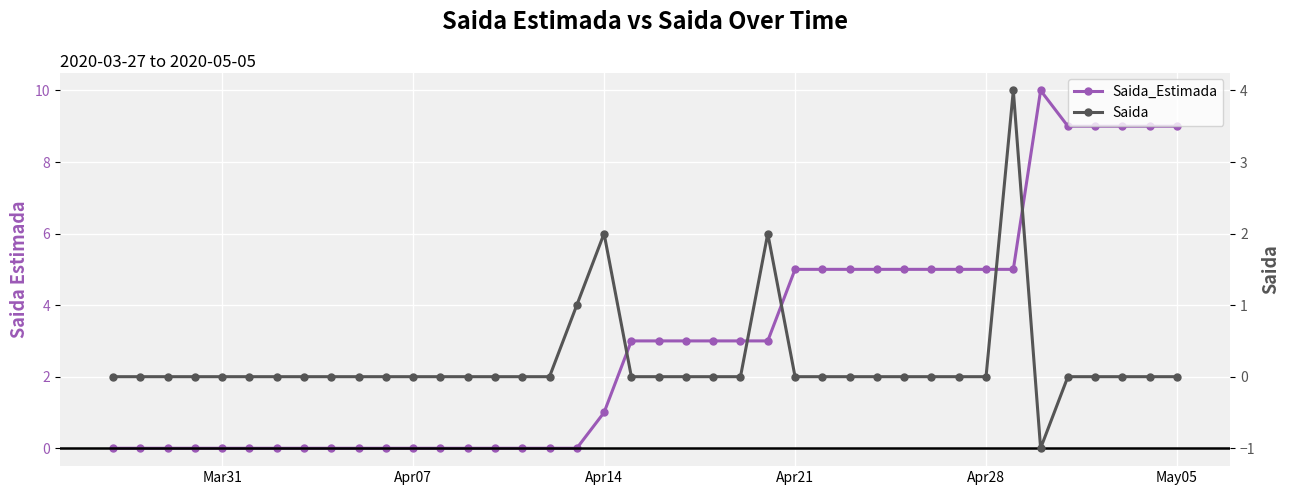

True or false: Saida has more than 1 interior local peaks.

True